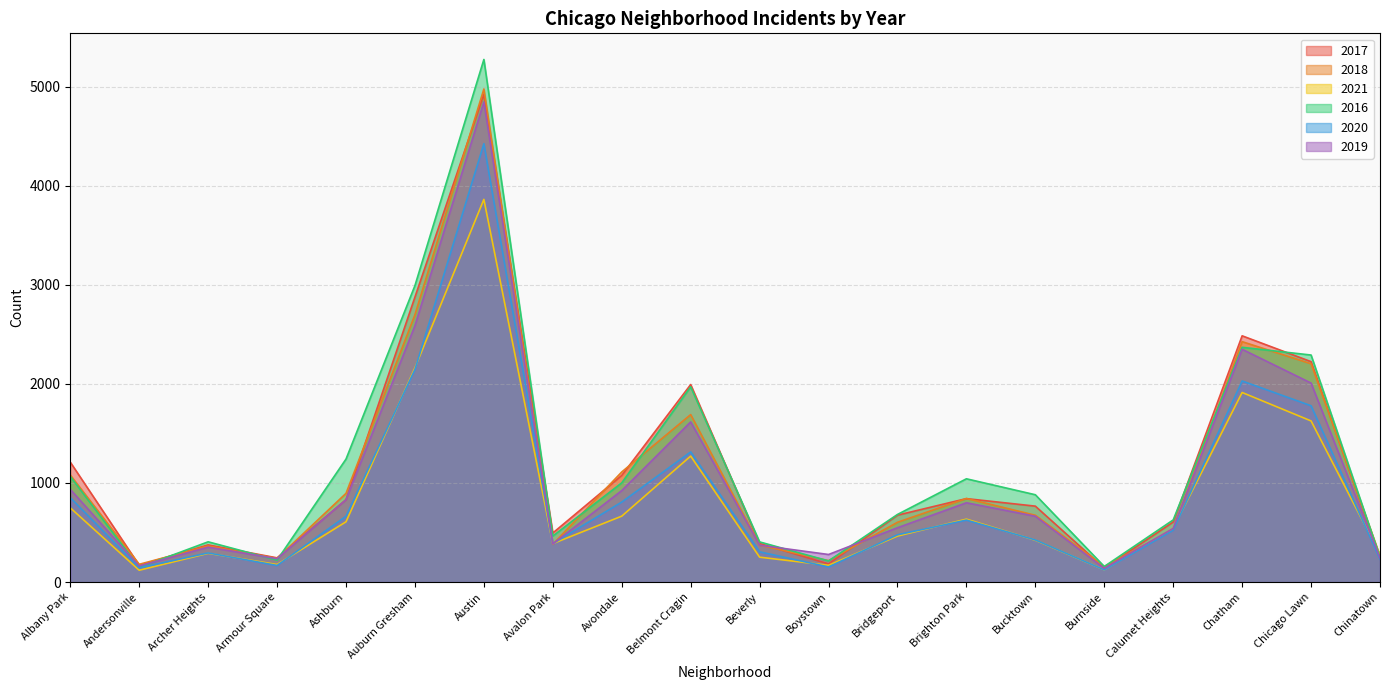

Between Armour Square and Auburn Gresham, which series saw the biggest shift?

2016